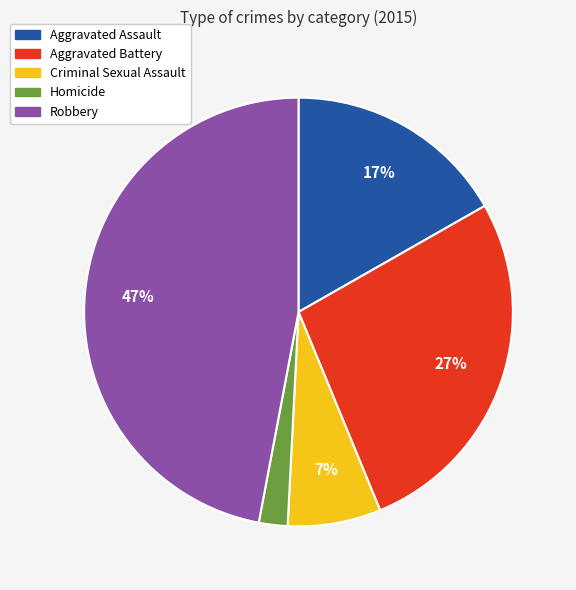

Is it true that Aggravated Assault is 17% of the pie?

True